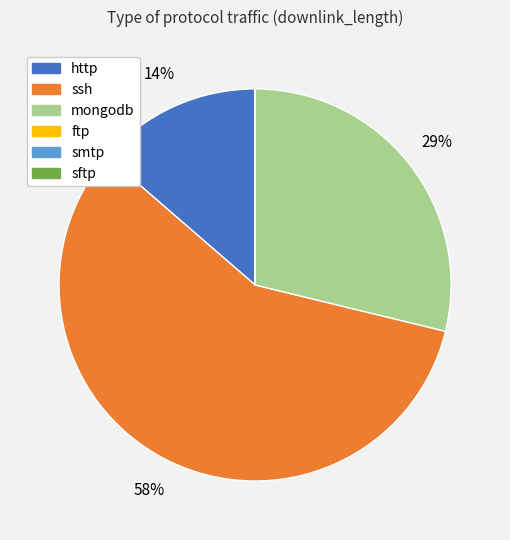

Which category has the biggest portion of the pie?

ssh